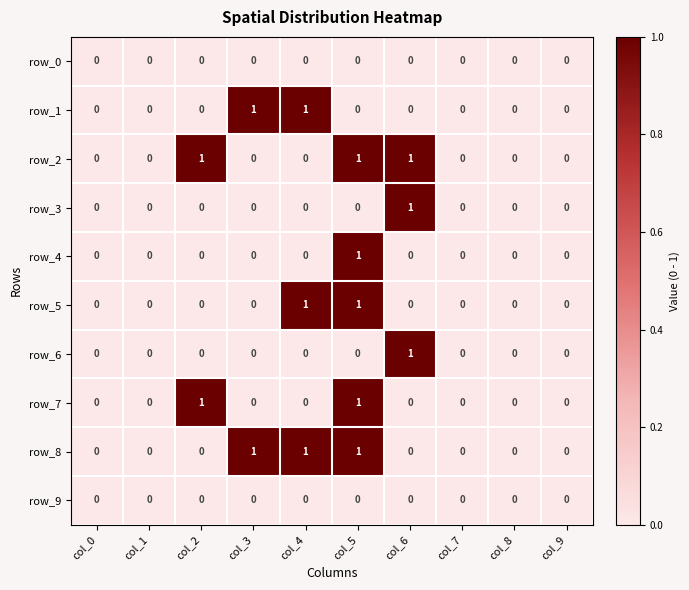

Count the row_5 values in the range 0 to 1.

10